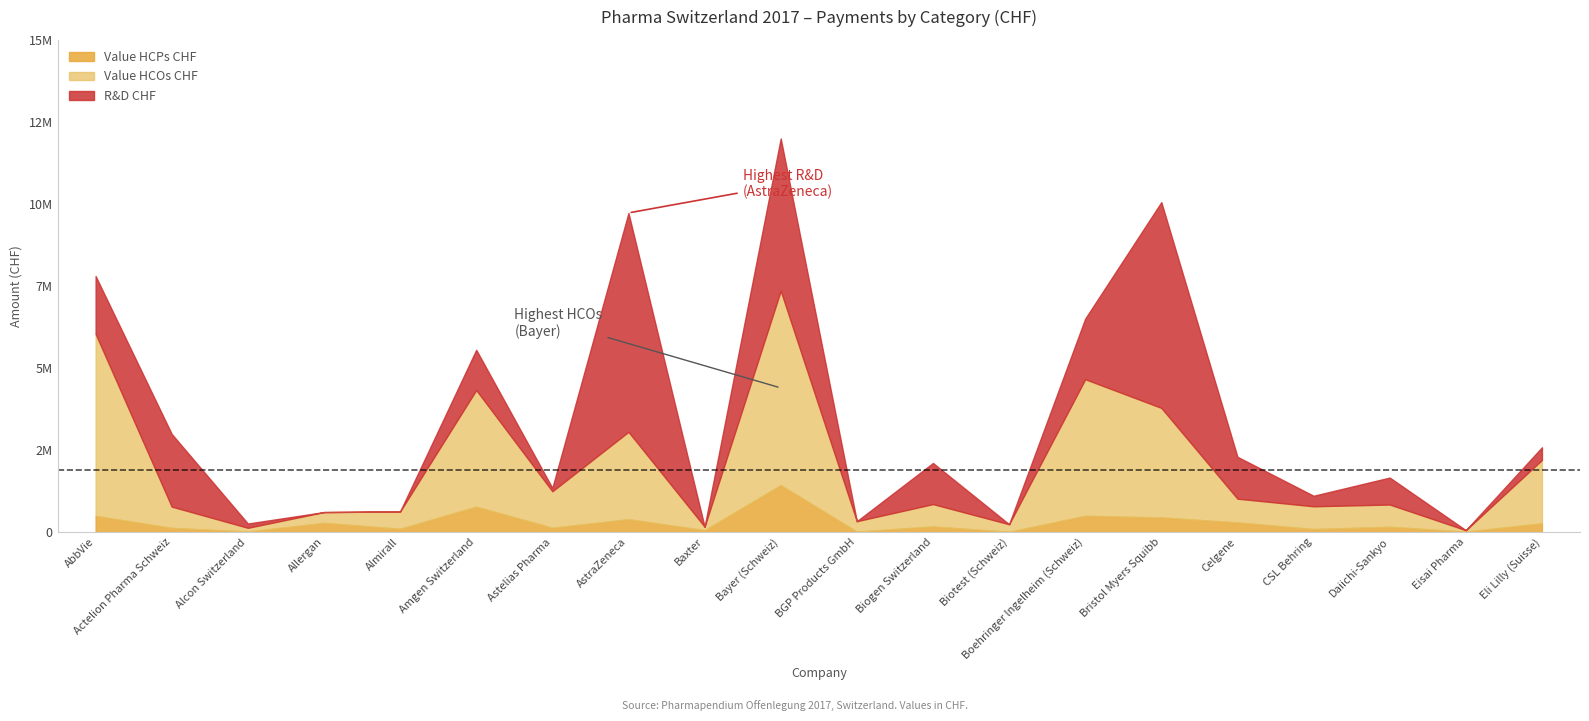

Where is the first local minimum for Value HCPs CHF?

Alcon Switzerland